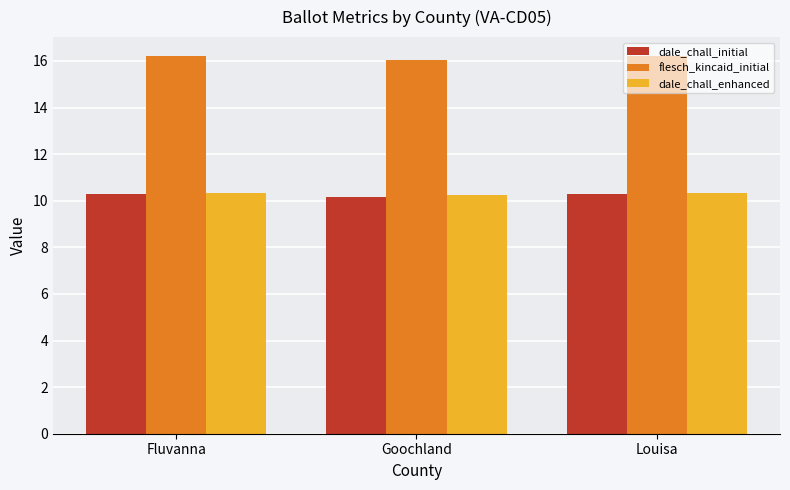

Reading right to left, what are all the values shown in this chart?

dale_chall_initial: 10.3	10.2	10.3
flesch_kincaid_initial: 16.2	16.1	16.2
dale_chall_enhanced: 10.3	10.2	10.3